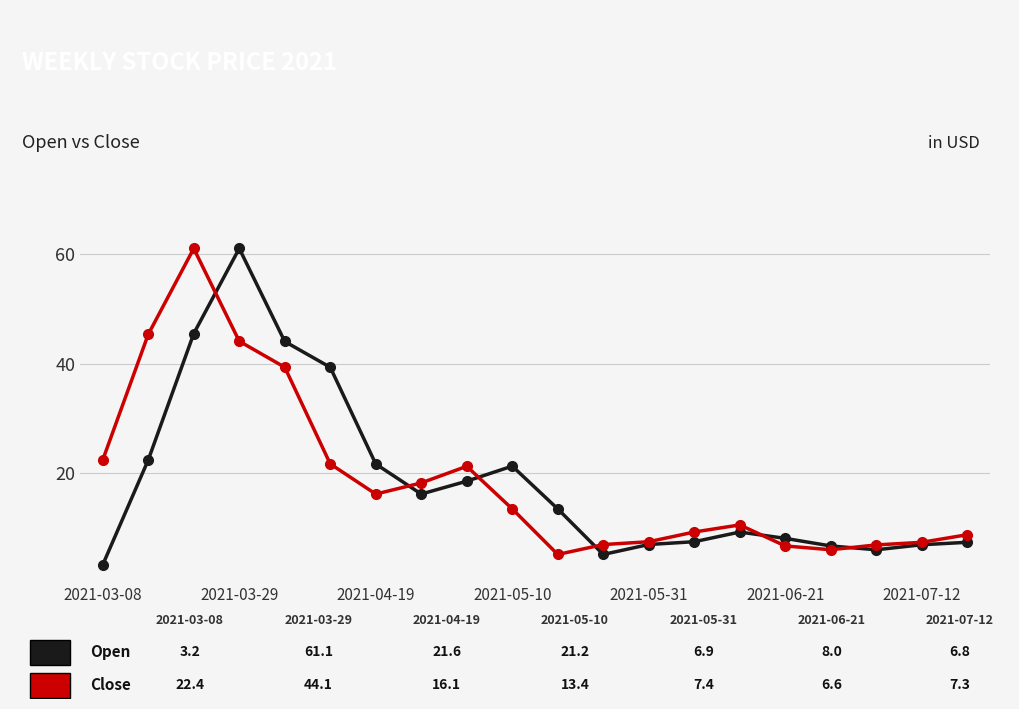

What is the smallest value displayed?

3.2